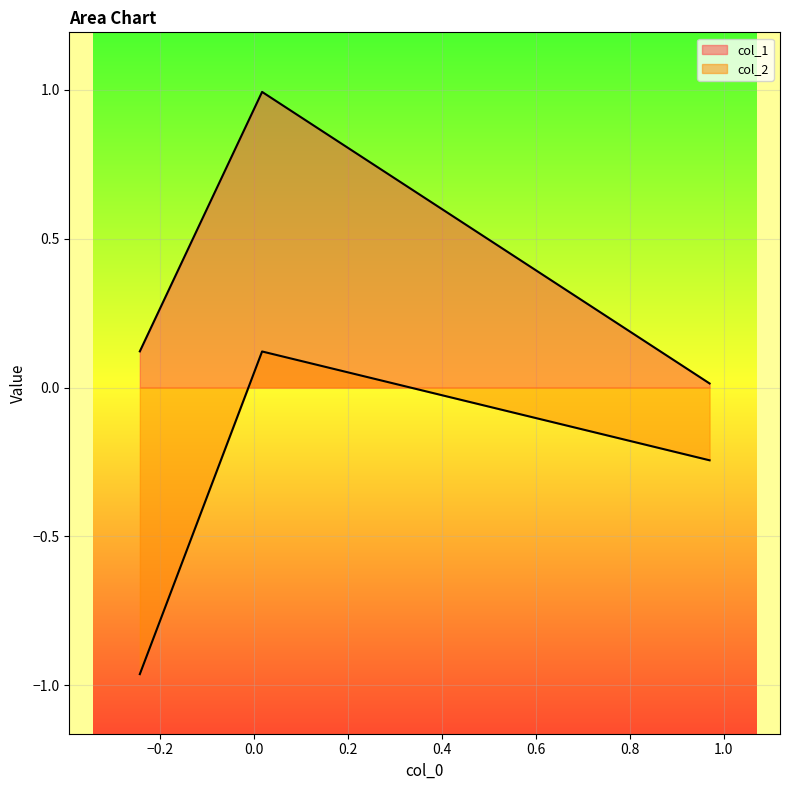

Reading right to left, extract all data points from this chart.

col_1: 0.0	1.0	0.1
col_2: -0.2	0.1	-1.0